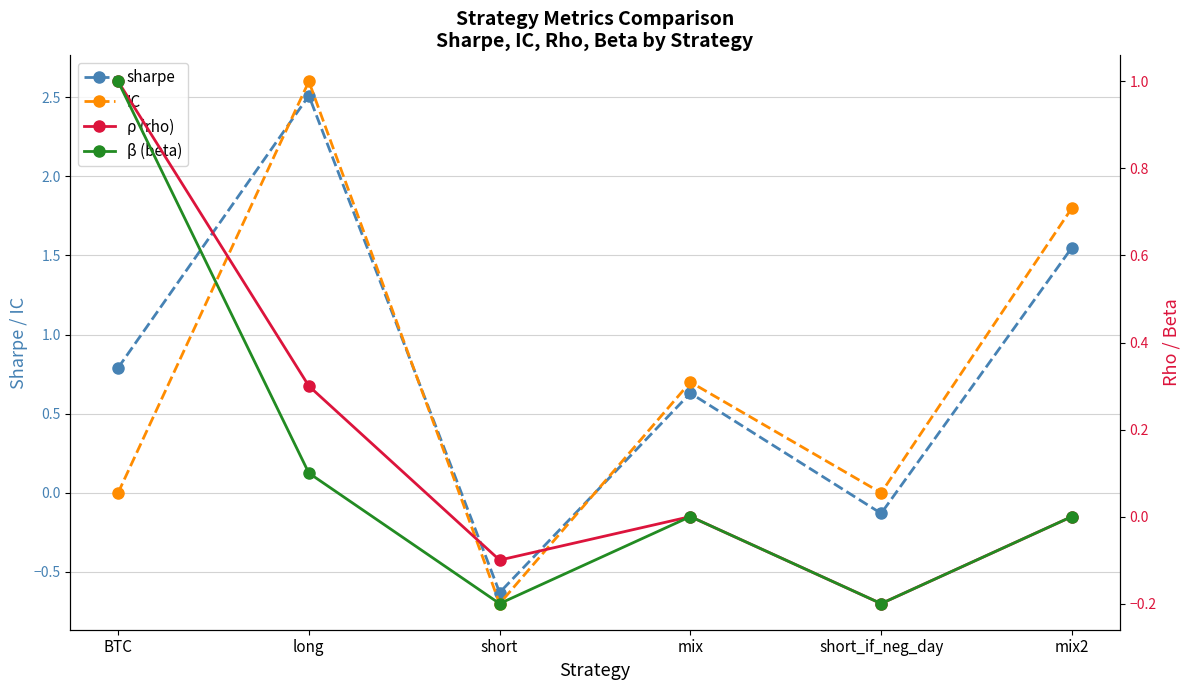

What is the sum of all sharpe values?

4.7